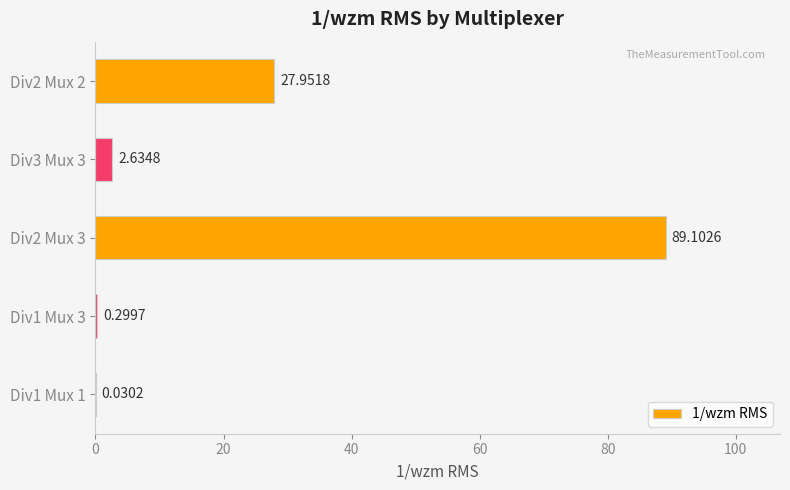

What is the change in value from Div1 Mux 3 to Div2 Mux 3?

+88.8